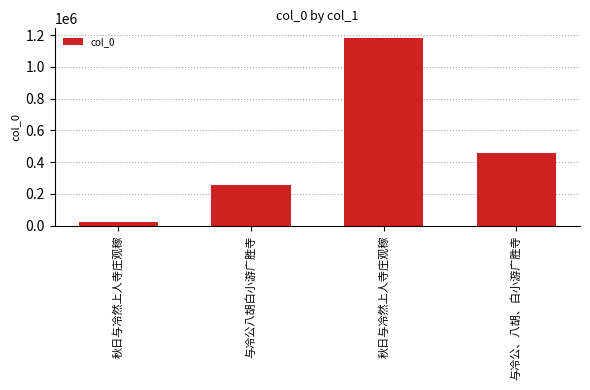

Where does the data first go above 457222?

秋日与冷然上人寺庄观稼